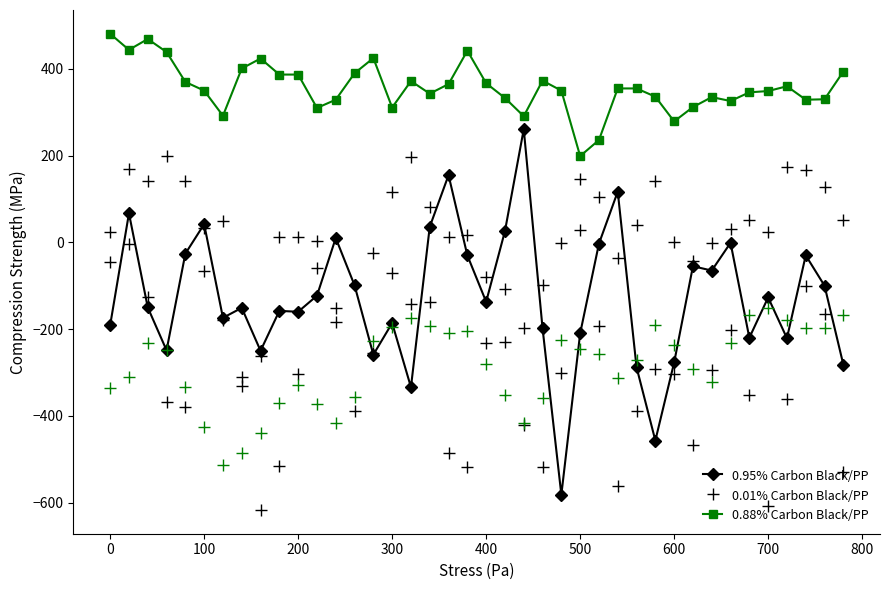

At how many categories does at least one series exceed 51?

40